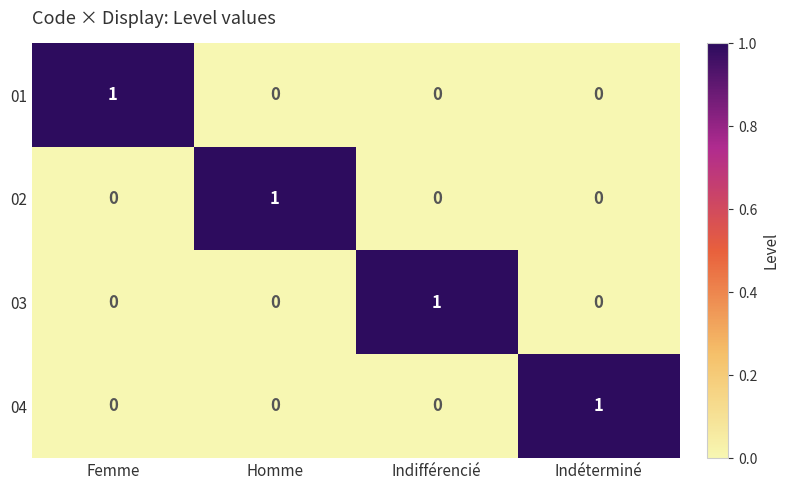

What is the total value across all series at Homme?

1